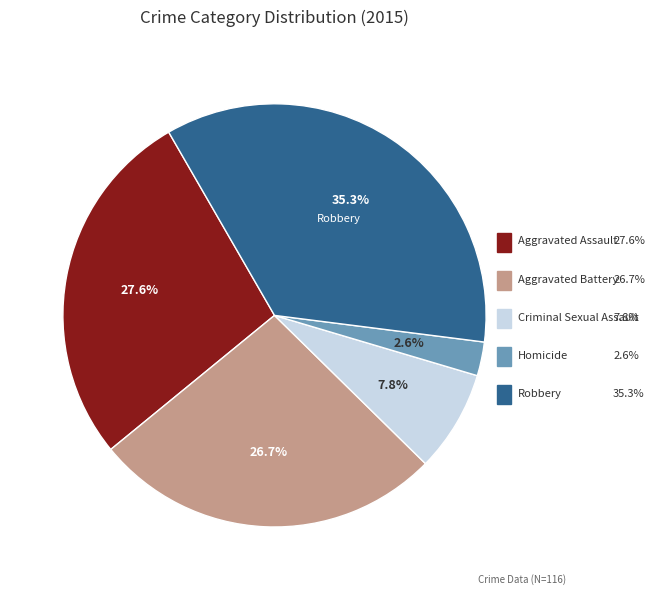

Does any single category account for the majority?

No